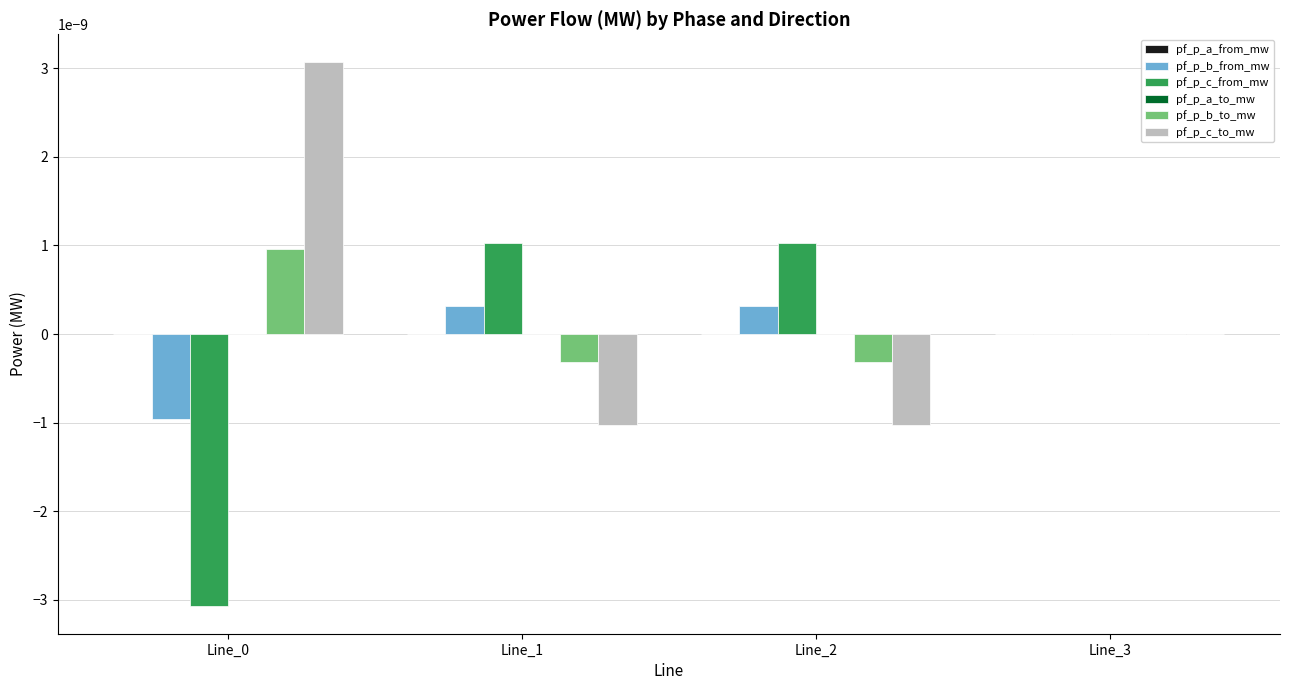

Is the value of pf_p_c_to_mw at Line_0 greater than the value of pf_p_c_from_mw at Line_2?

Yes